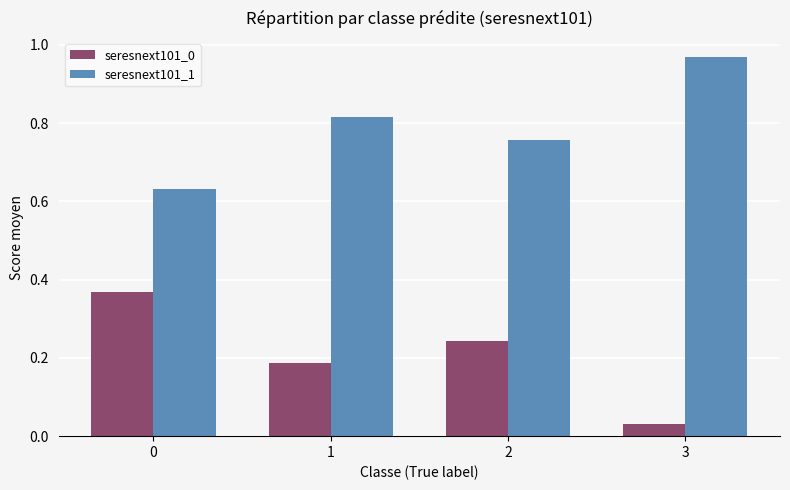

What is the spread (max minus min) of values at 2?

0.5